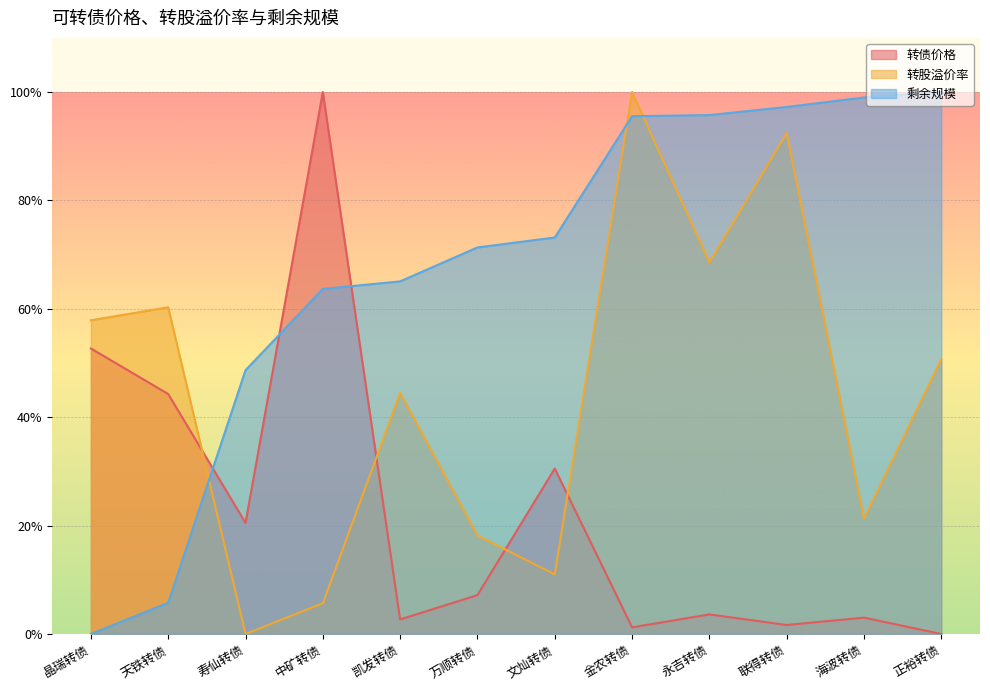

Is the value of 剩余规模 at 凯发转债 greater than the value of 转债价格 at 金农转债?

Yes